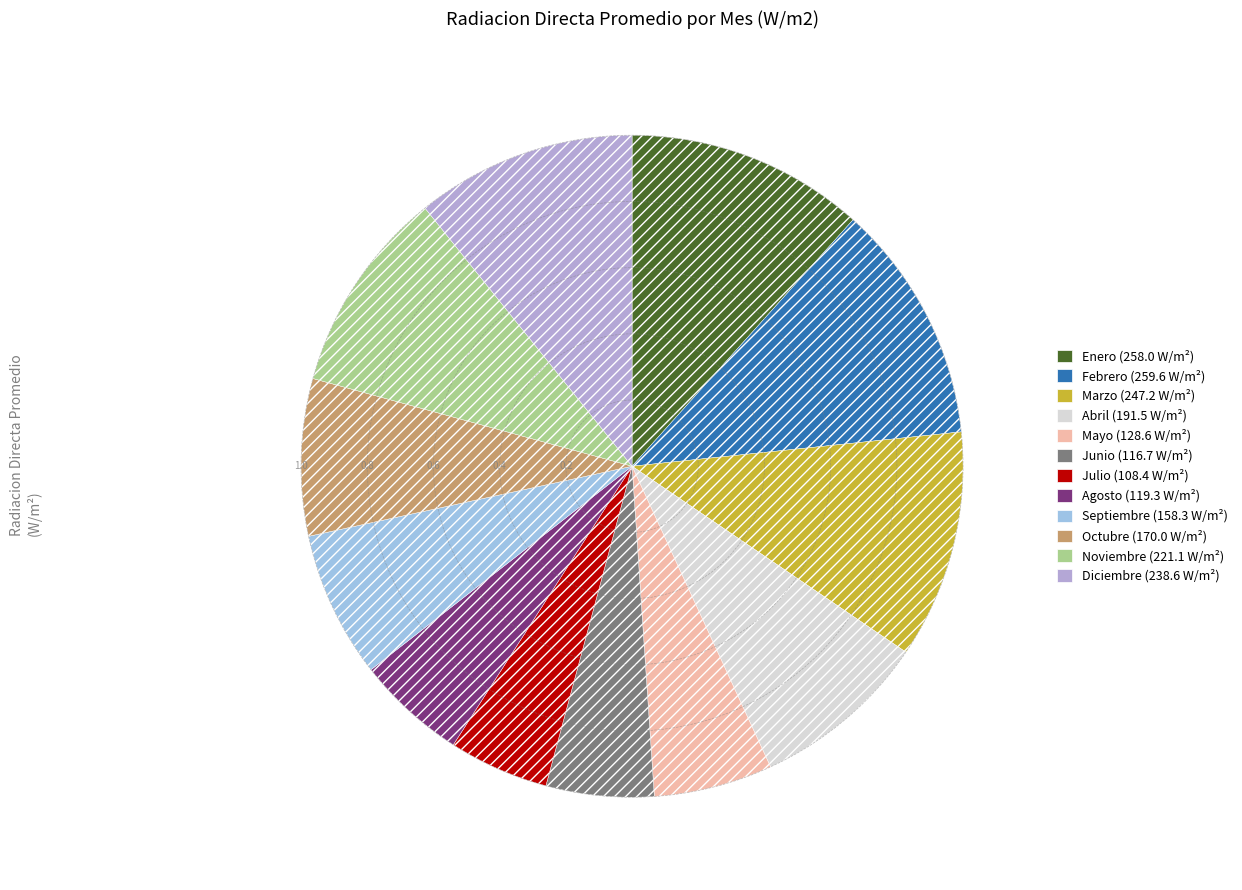

To the nearest percent, what percentage of the pie is Noviembre?

10%